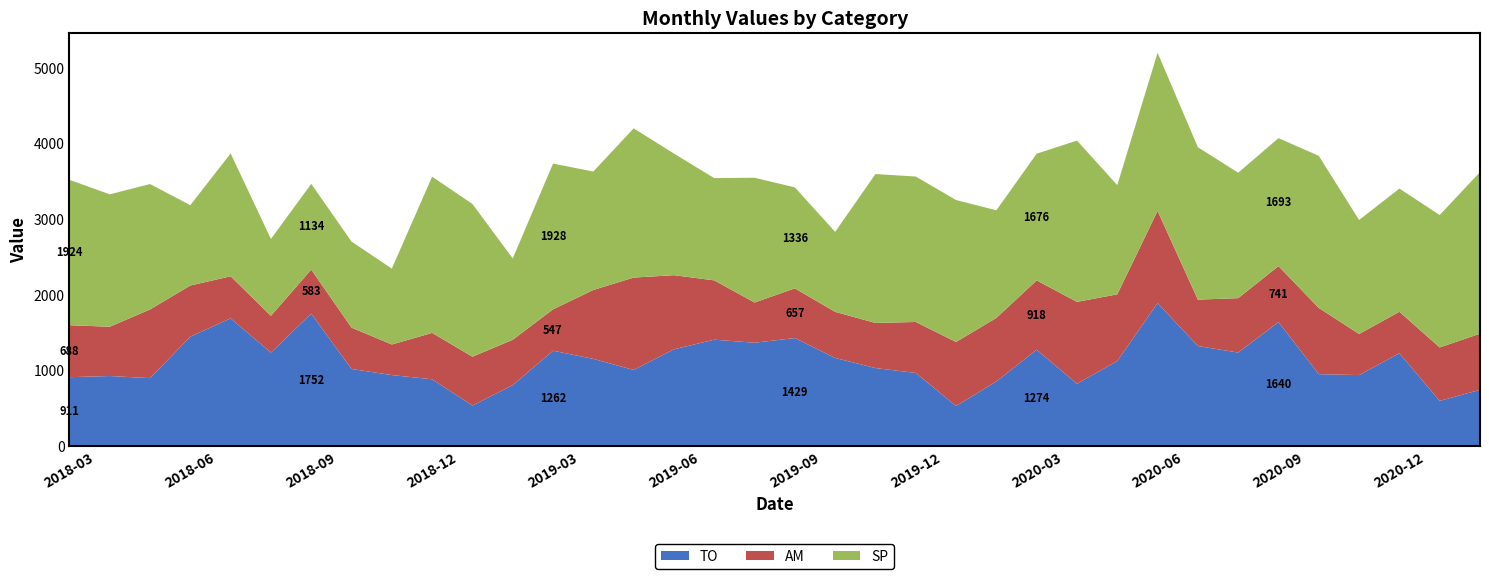

Reading left to right, extract all data points from this chart.

TO: 2018-03=911.4	2018-04=926.9	2018-05=899.0	2018-06=1447.7	2018-07=1689.5	2018-08=1236.9	2018-09=1751.5	2018-10=1019.9	2018-11=939.3	2018-12=883.5	2019-01=536.3	2019-02=806.0	2019-03=1261.7	2019-04=1153.2	2019-05=1007.5	2019-06=1280.3	2019-07=1407.4	2019-08=1367.1	2019-09=1429.1	2019-10=1165.6	2019-11=1032.3	2019-12=967.2	2020-01=530.1	2020-02=855.6	2020-03=1274.1	2020-04=824.6	2020-05=1125.3	2020-06=1891.0	2020-07=1323.7	2020-08=1236.9	2020-09=1639.9	2020-10=951.7	2020-11=939.3	2020-12=1227.6	2021-01=598.3	2021-02=744.0
AM: 2018-03=687.8	2018-04=651.7	2018-05=908.2	2018-06=676.4	2018-07=556.7	2018-08=486.4	2018-09=583.3	2018-10=547.2	2018-11=404.7	2018-12=613.7	2019-01=646.0	2019-02=600.4	2019-03=547.2	2019-04=912.0	2019-05=1221.7	2019-06=980.4	2019-07=784.7	2019-08=532.0	2019-09=657.4	2019-10=609.9	2019-11=596.6	2019-12=674.5	2020-01=847.4	2020-02=839.8	2020-03=917.7	2020-04=1083.0	2020-05=882.0	2020-06=1219.8	2020-07=613.7	2020-08=720.1	2020-09=741.0	2020-10=875.9	2020-11=543.4	2020-12=549.1	2021-01=706.8	2021-02=742.9
SP: 2018-03=1923.6	2018-04=1751.4	2018-05=1659.0	2018-06=1062.6	2018-07=1625.4	2018-08=1016.4	2018-09=1134.0	2018-10=1138.2	2018-11=1003.8	2018-12=2066.4	2019-01=2020.2	2019-02=1075.2	2019-03=1927.8	2019-04=1566.6	2019-05=1974.0	2019-06=1608.6	2019-07=1352.4	2019-08=1650.6	2019-09=1335.6	2019-10=1058.4	2019-11=1969.8	2019-12=1923.6	2020-01=1877.4	2020-02=1423.8	2020-03=1675.8	2020-04=2133.6	2020-05=1444.8	2020-06=2091.6	2020-07=2016.0	2020-08=1659.0	2020-09=1692.6	2020-10=2011.8	2020-11=1507.8	2020-12=1629.6	2021-01=1751.4	2021-02=2137.8